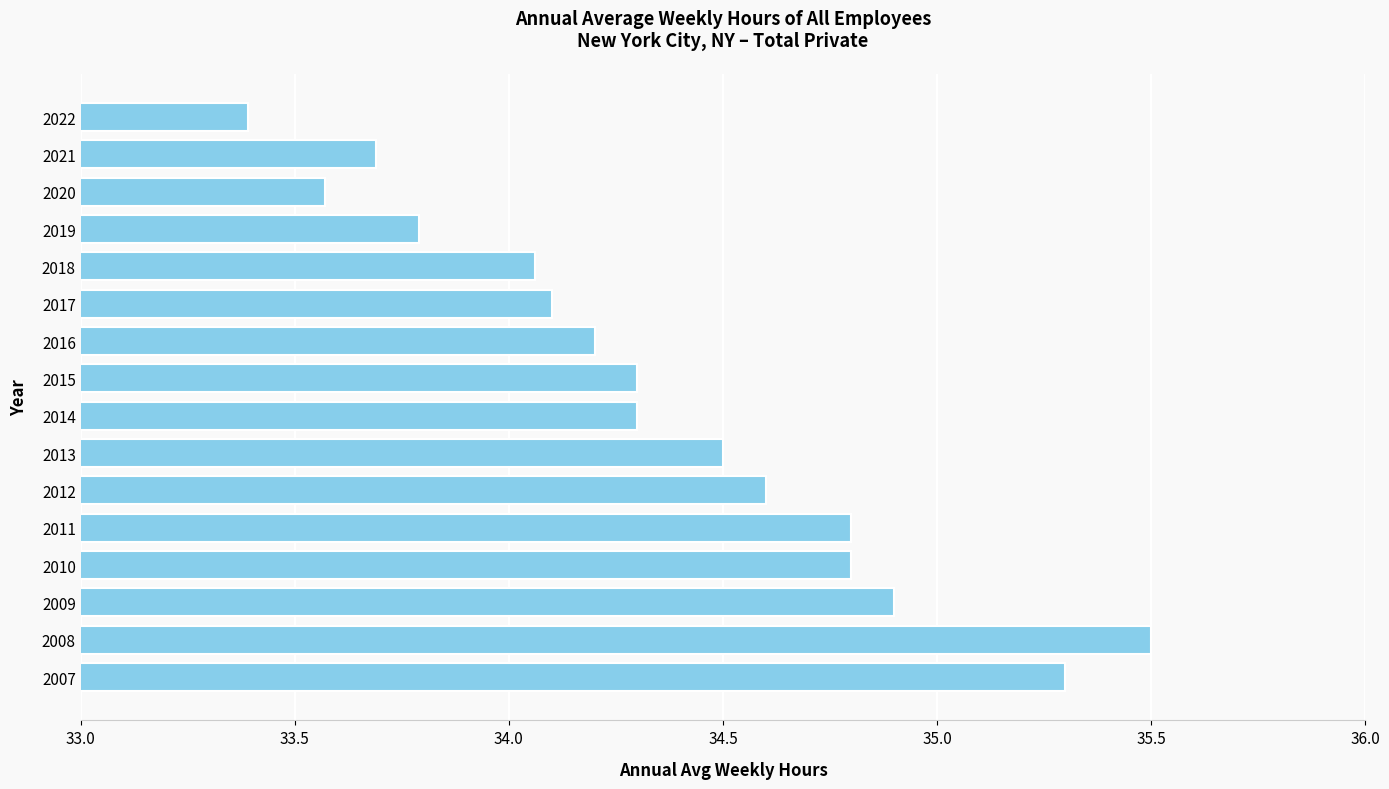

What is the difference between the second highest and minimum values?

1.9